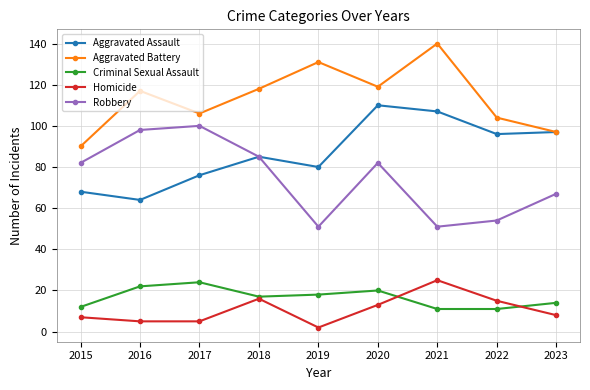

How many categories are shown in the chart?

9